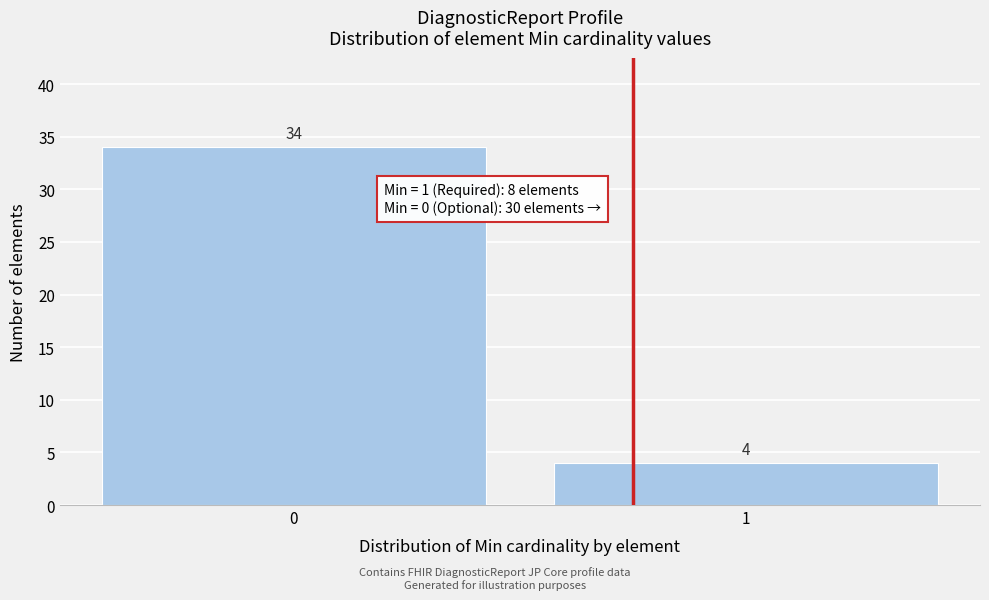

Reading left to right, list all the values displayed in this chart.

34	4